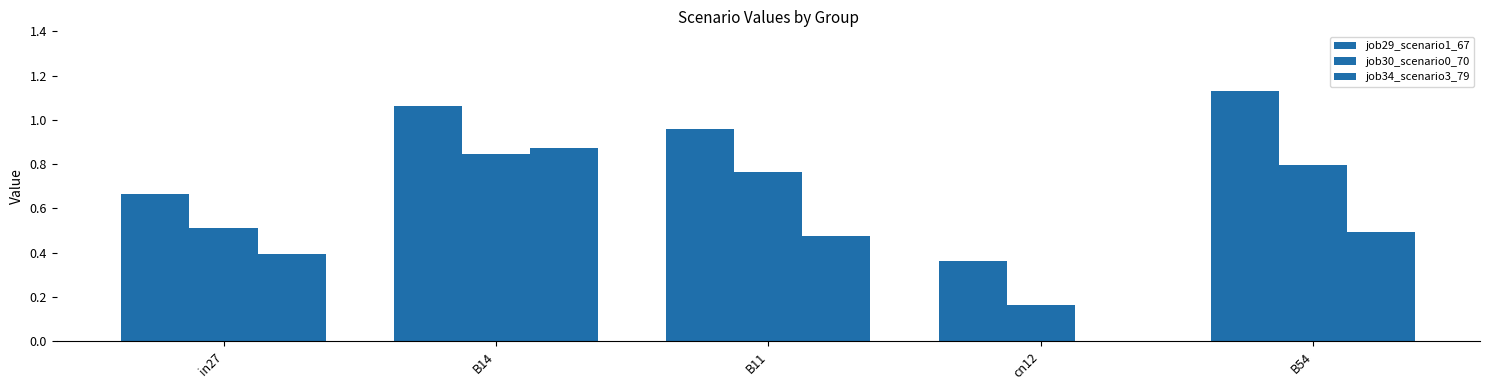

List the series in order of their peak value, highest first.

job29_scenario1_67, job34_scenario3_79, job30_scenario0_70